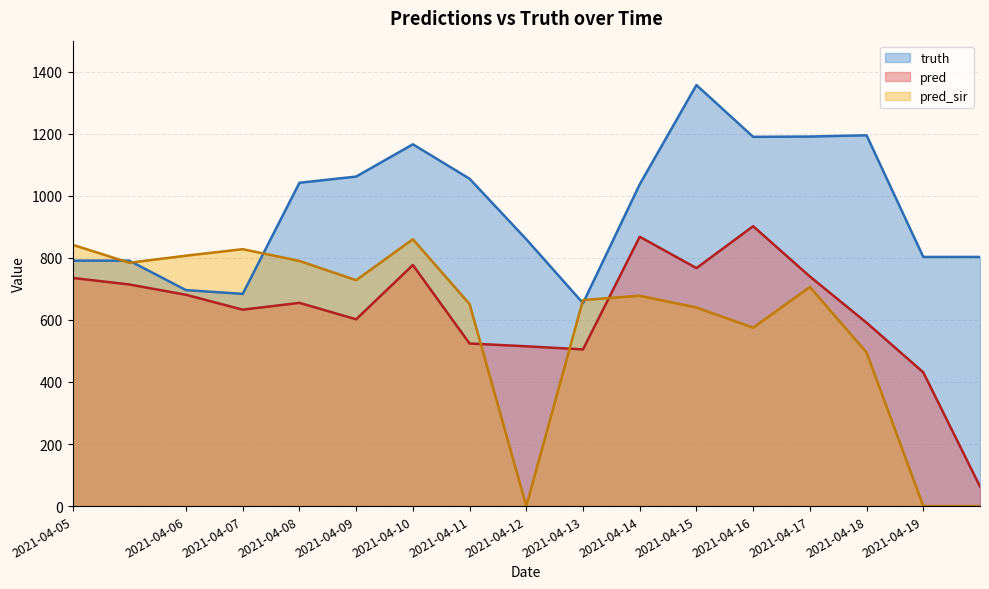

True or false: pred and truth cross at least once.

False